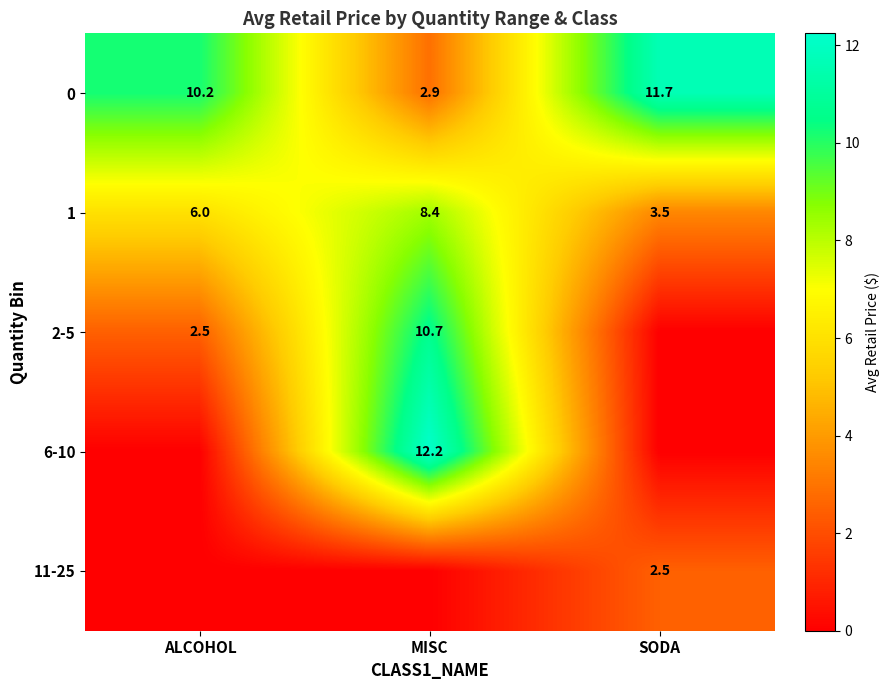

Rank the categories by 0 value from lowest to highest.

MISC, ALCOHOL, SODA